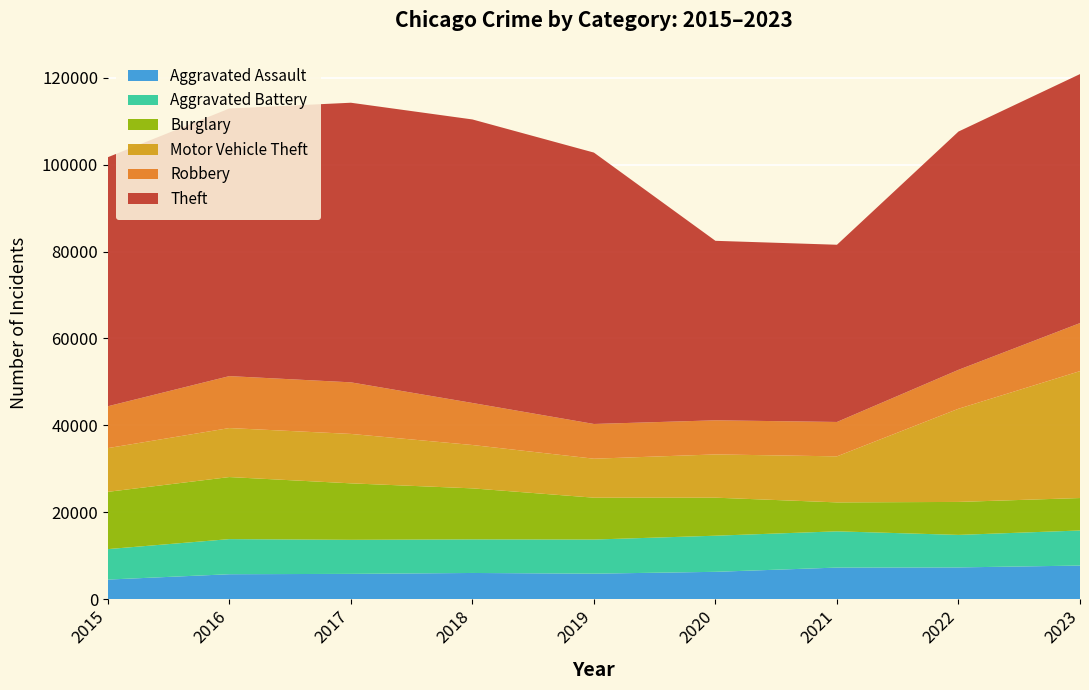

Reading left to right, list all the values displayed in this chart.

Aggravated Assault: 4480	5712	5793	6001	5841	6264	7242	7280	7707
Aggravated Battery: 7019	8086	7845	7735	7858	8319	8348	7488	8078
Burglary: 13184	14289	13001	11747	9638	8758	6662	7592	7471
Motor Vehicle Theft: 10068	11285	11380	9984	8977	9959	10602	21456	29227
Robbery: 9638	11960	11880	9681	7995	7855	7918	8962	11059
Theft: 57350	61623	64386	65288	62494	41331	40809	54872	57340